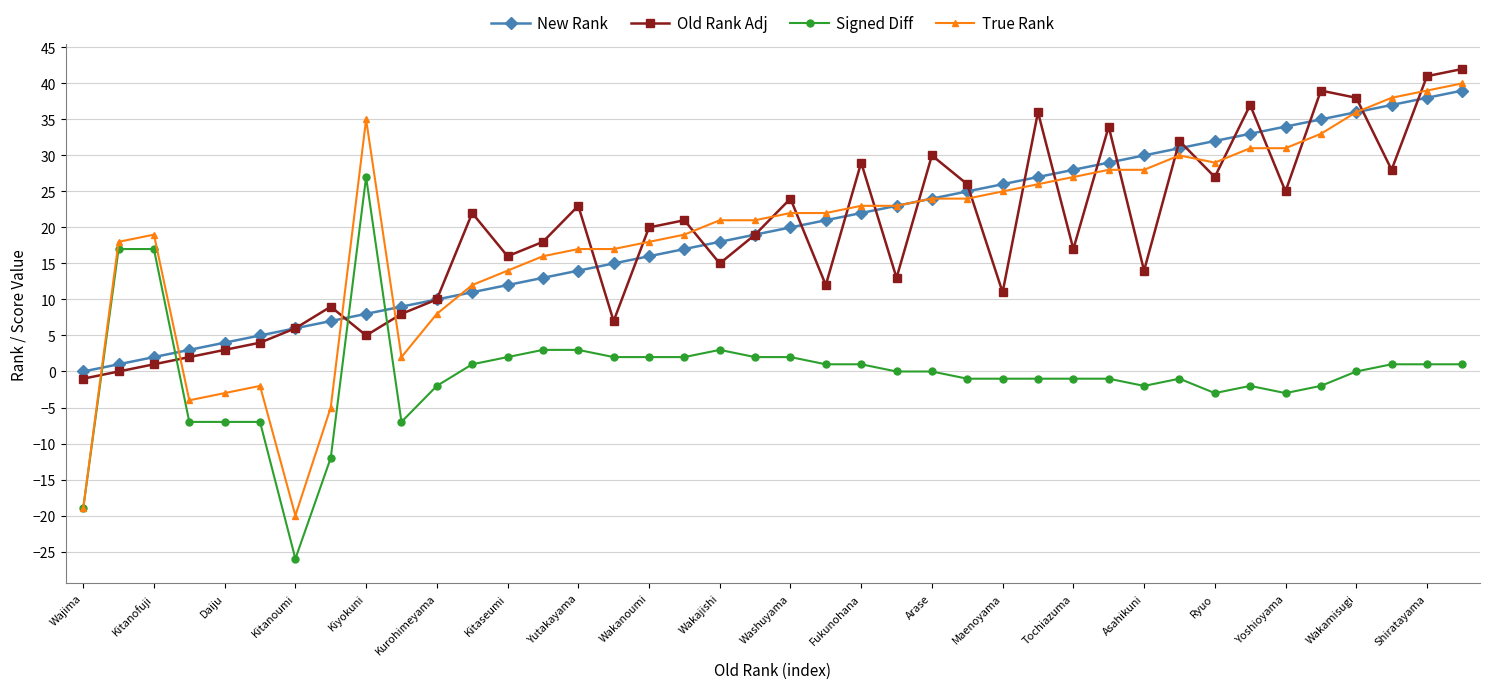

What is the average value of the New Rank series?

20